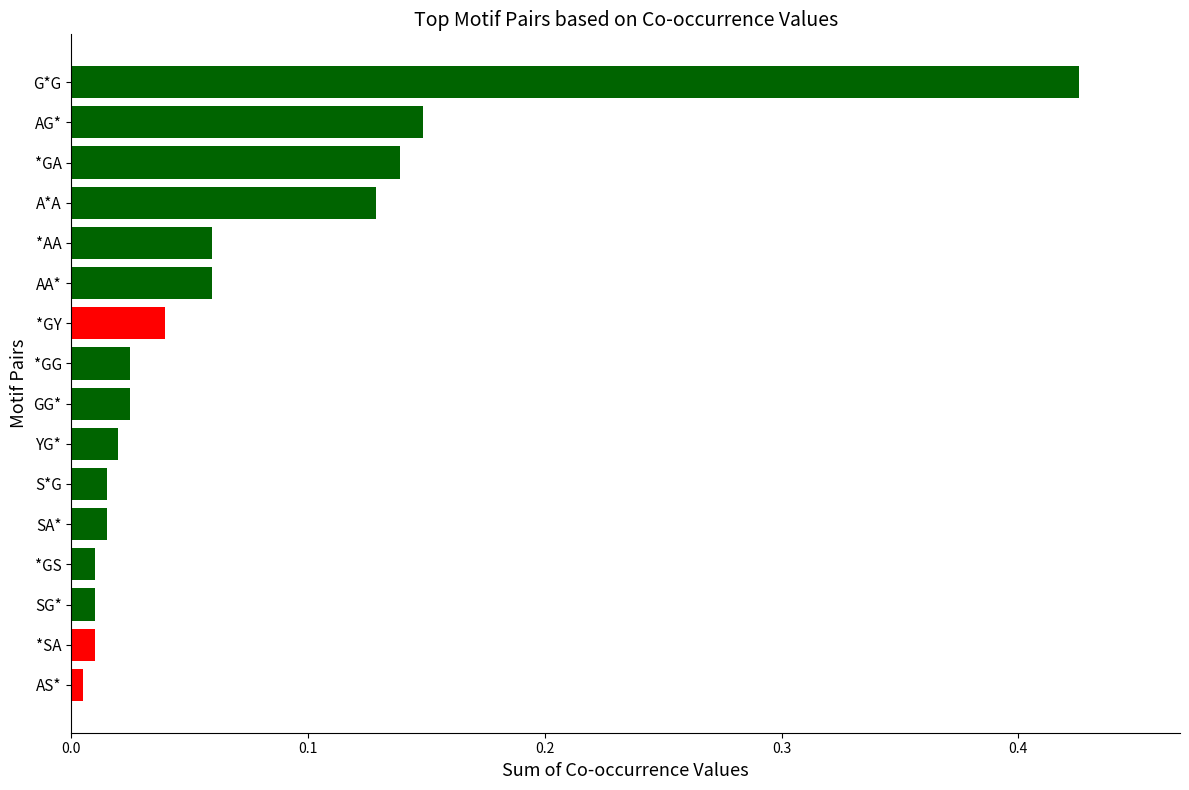

What is the sum of all values?

1.1